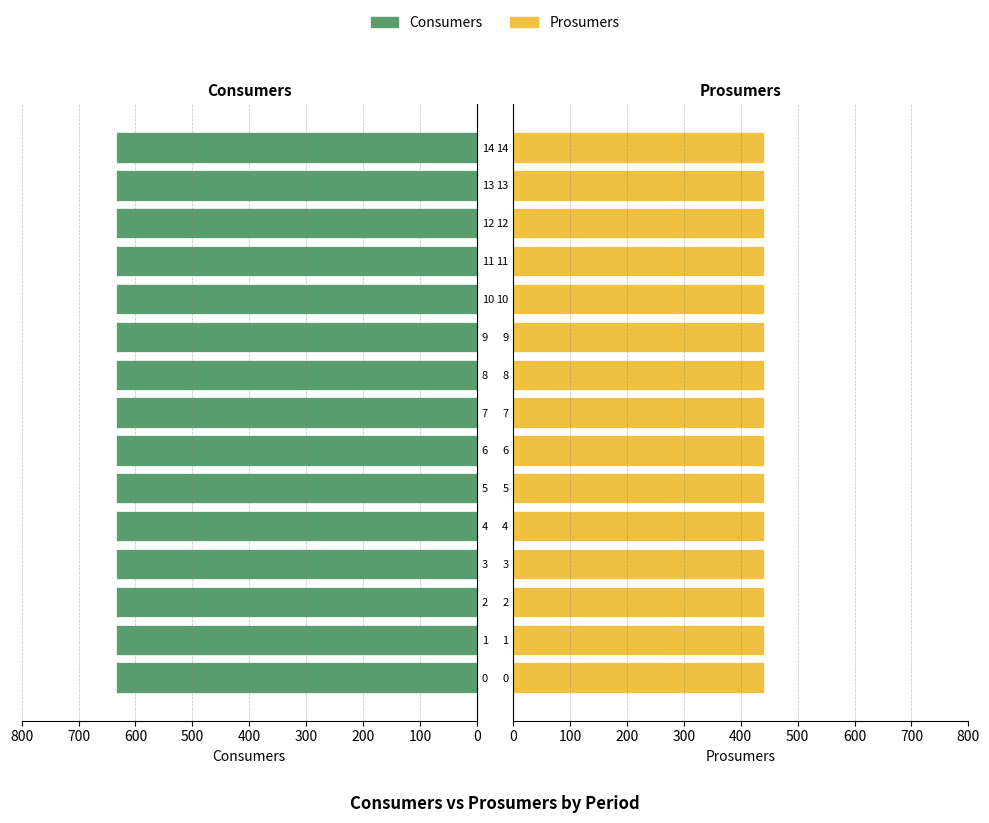

Does the chart contain any negative values?

No